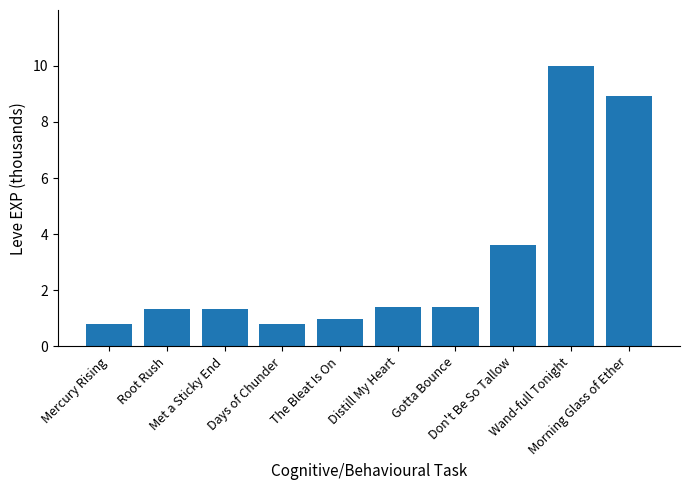

What is the change in value from Distill My Heart to Wand-full Tonight?

+8.6